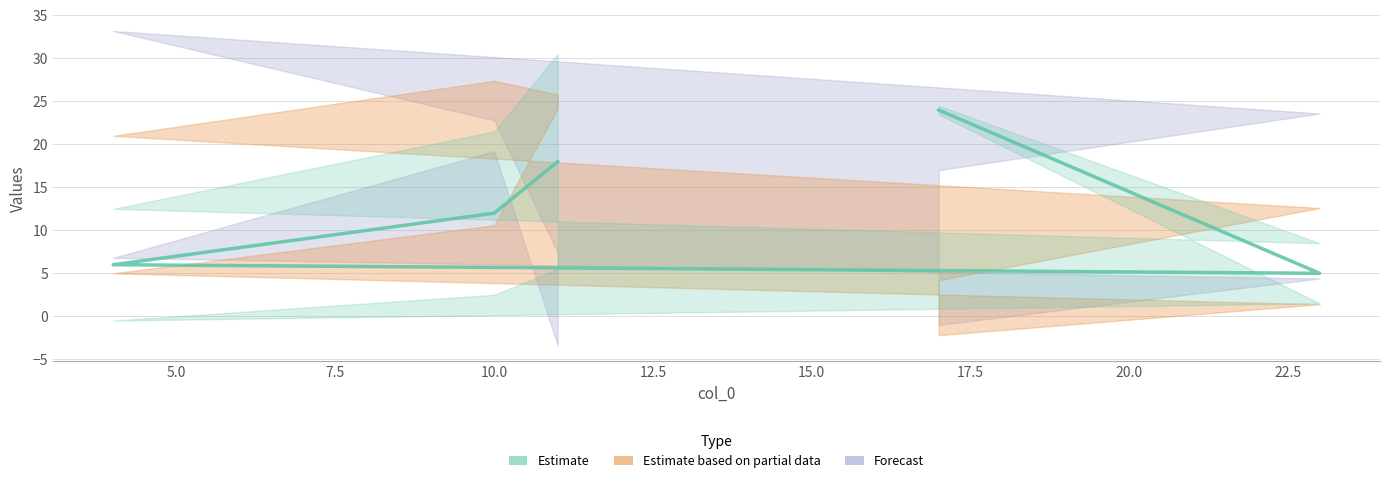

What is the greatest value displayed?

24